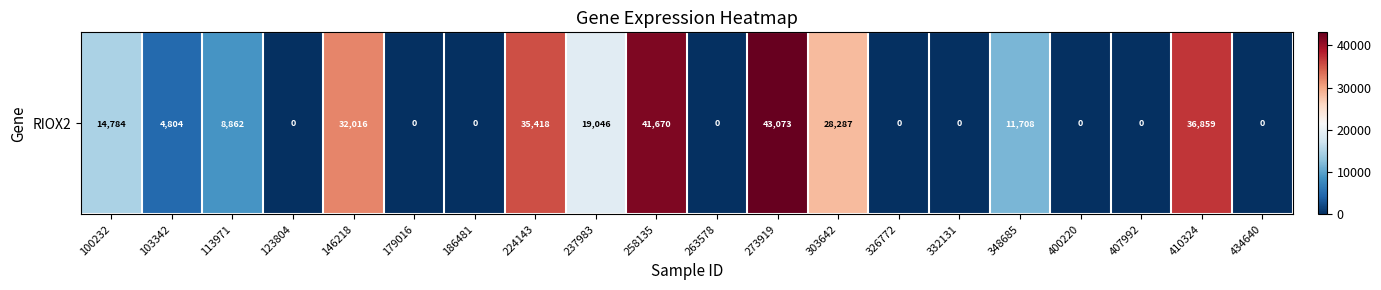

How many data points are less than 8862?

10